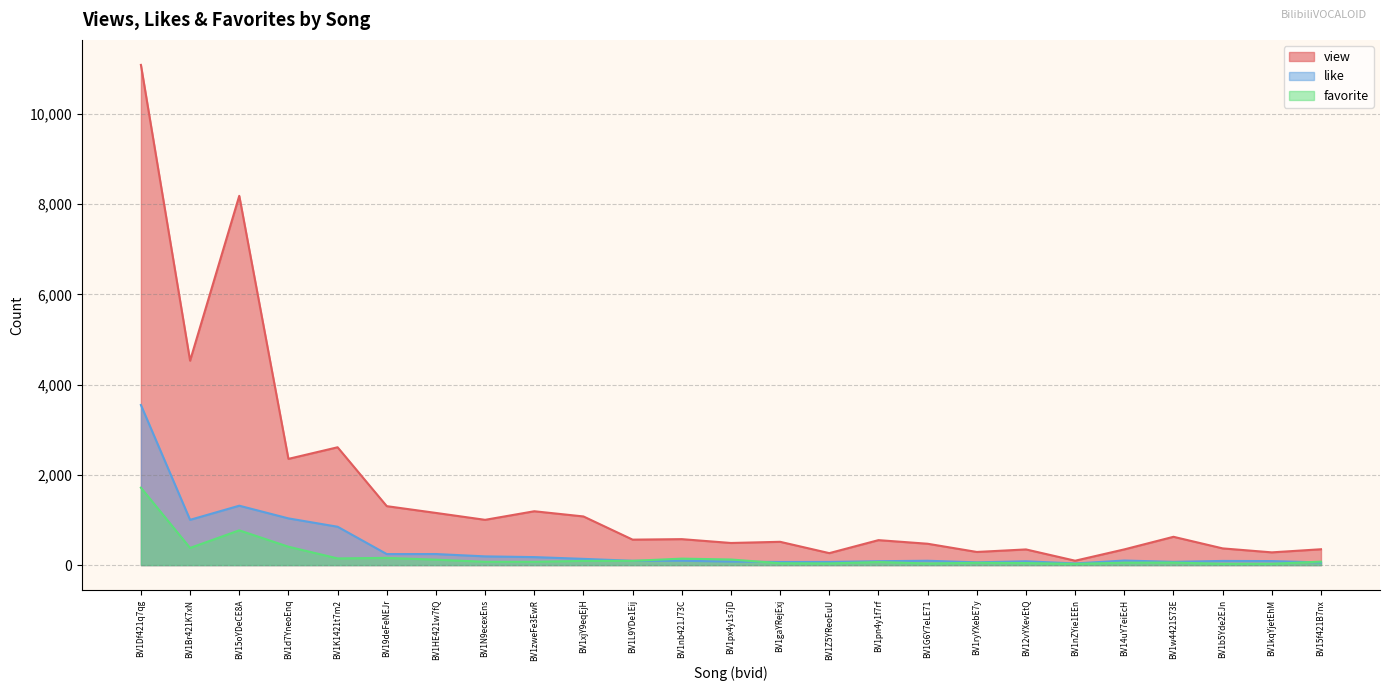

True or false: like has a value of 19 at BV1w4421S73E.

False